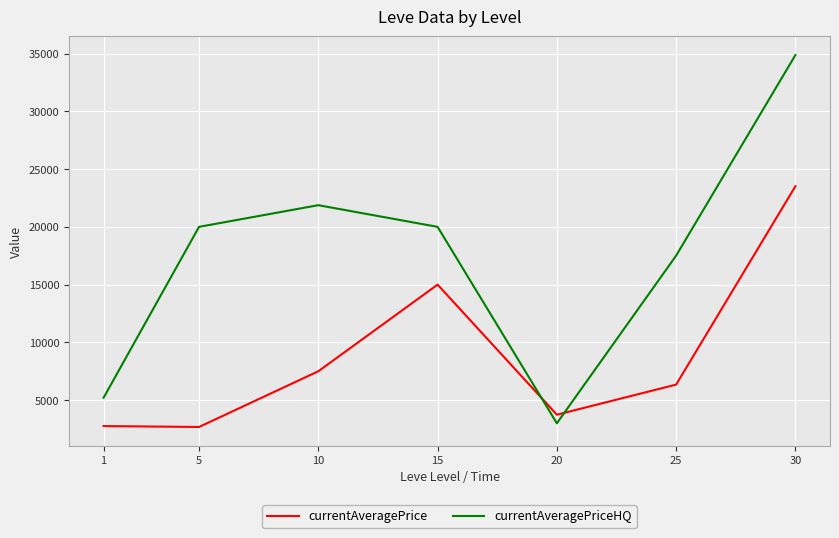

What is the total value across all series at 30?

58386.8